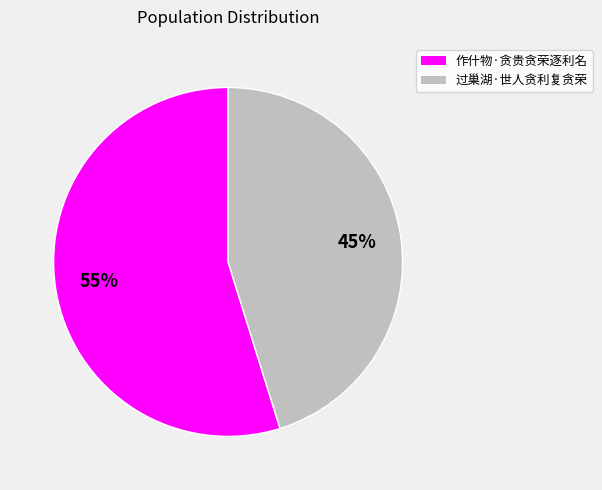

Is it true that 过巢湖·世人贪利复贪荣 is 45% of the pie?

True